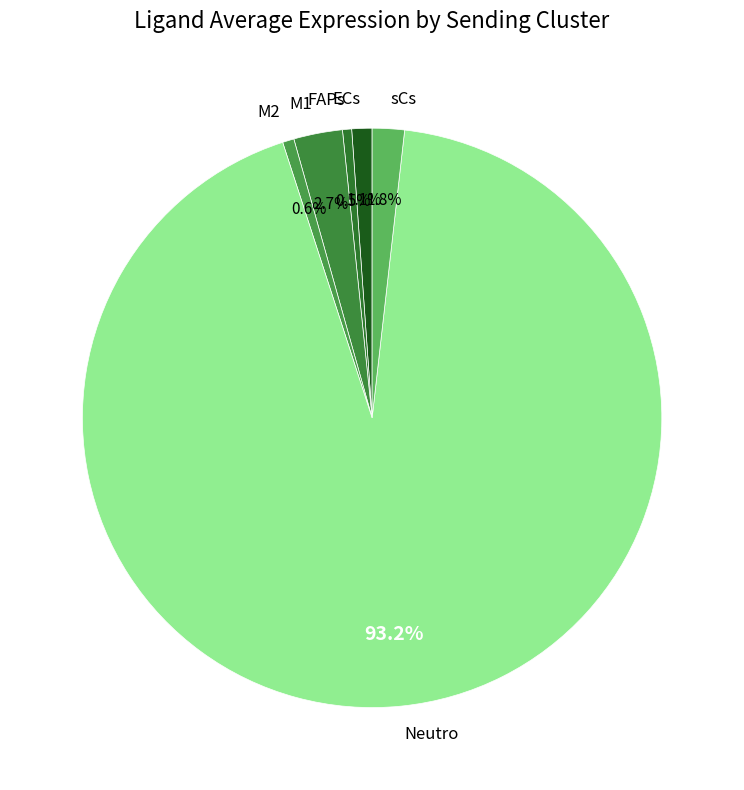

Does any single category account for the majority?

Yes